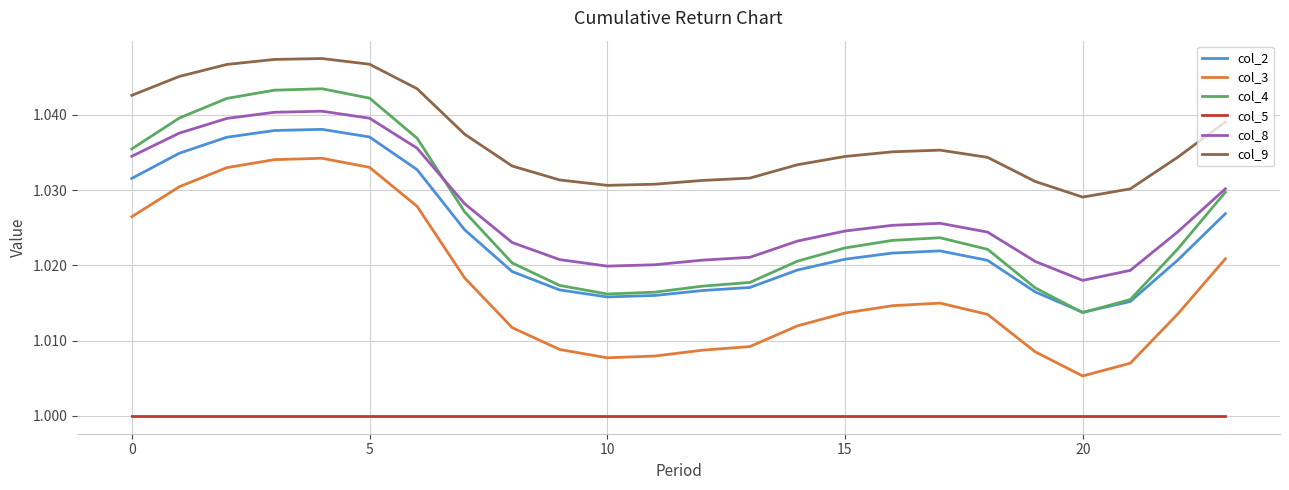

Which series has the largest total across all categories?

col_9